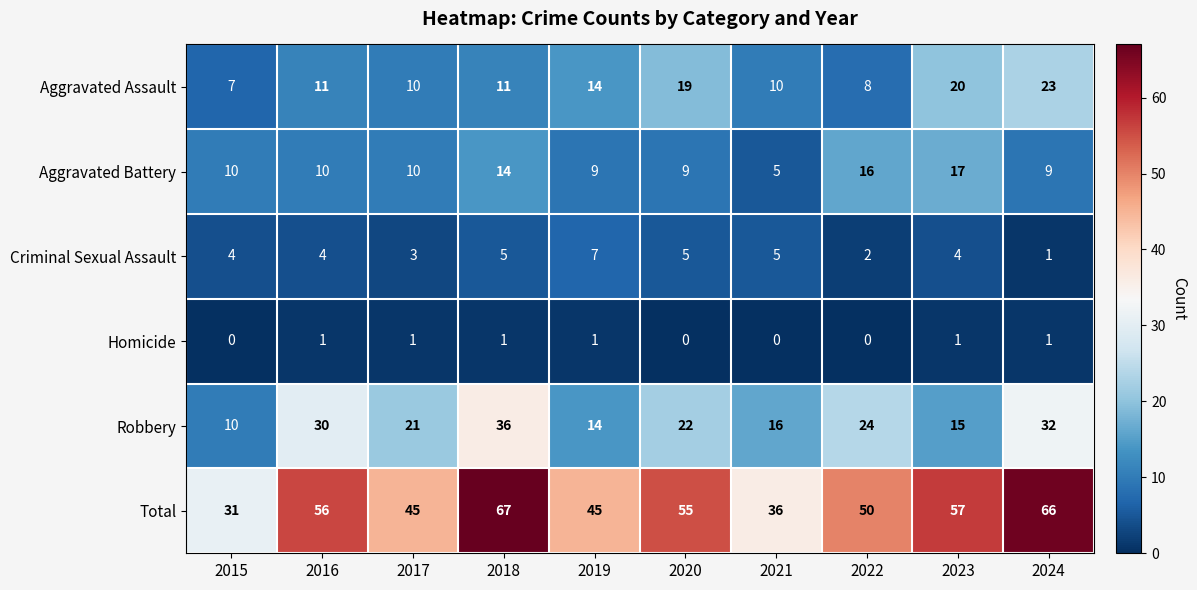

How many series are shown in this chart?

6